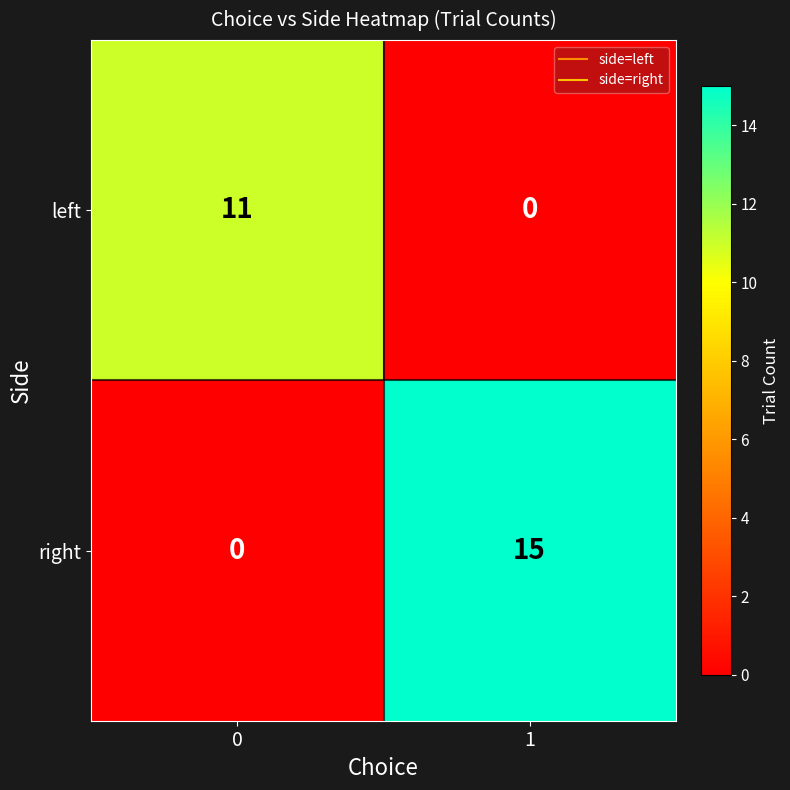

The value of left at 1 is 0. True or false?

True